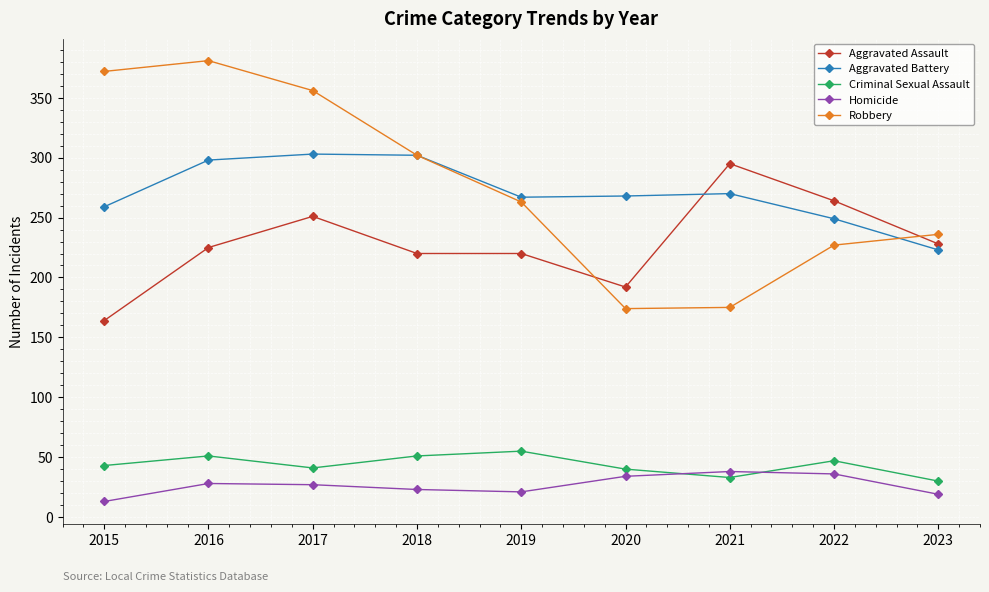

Where is the first local maximum for Robbery?

2016